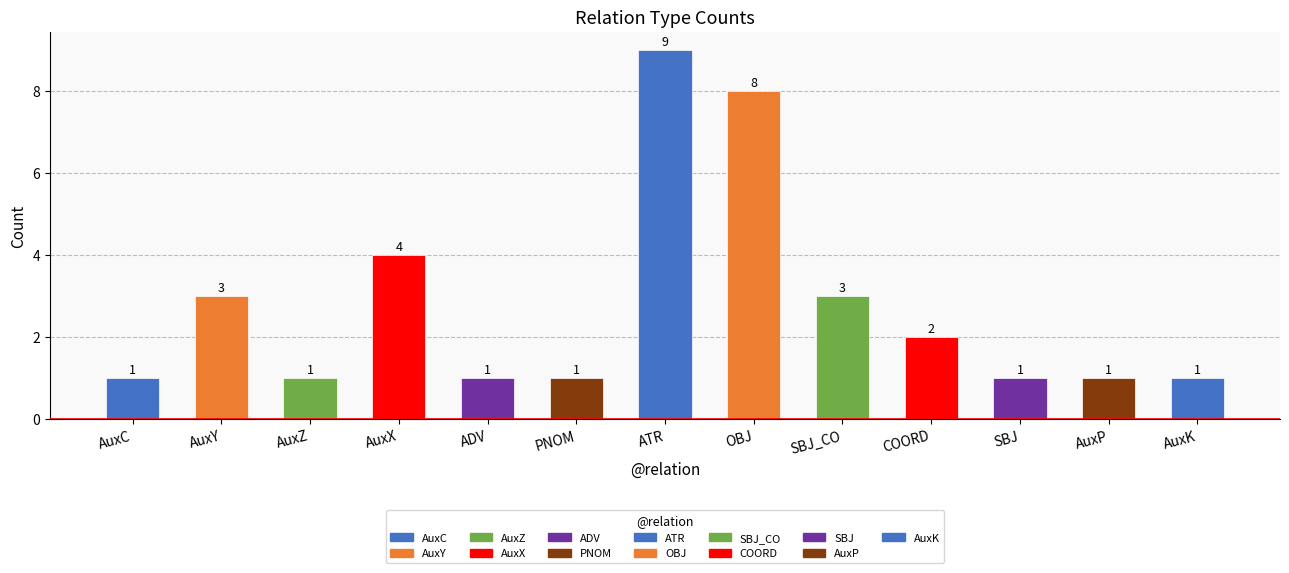

Count the number of values greater than 1.

6